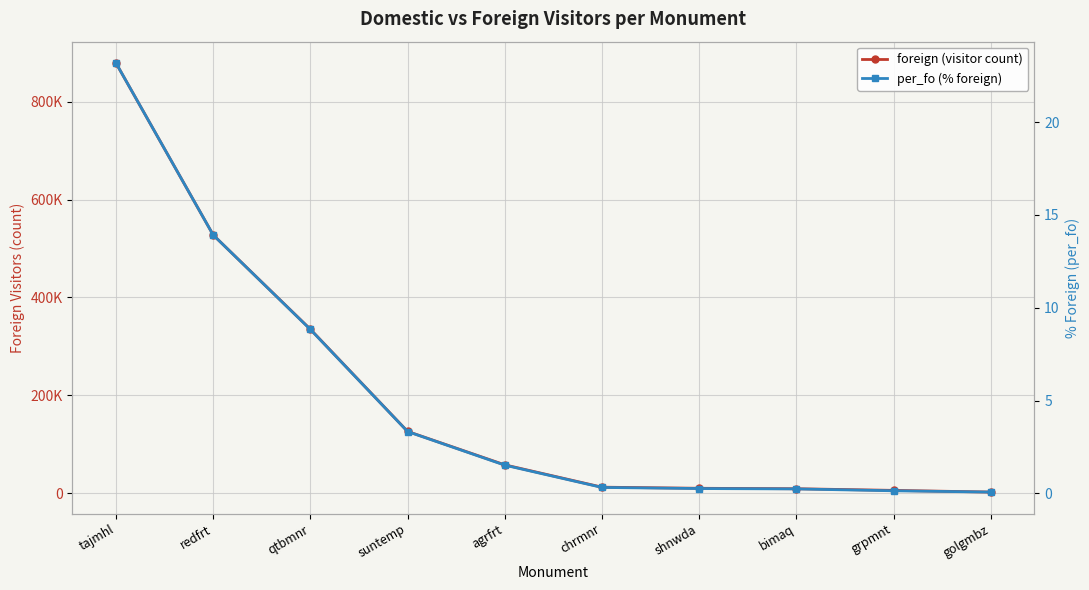

What is the lowest value of the foreign (visitor count) series?

2133.0